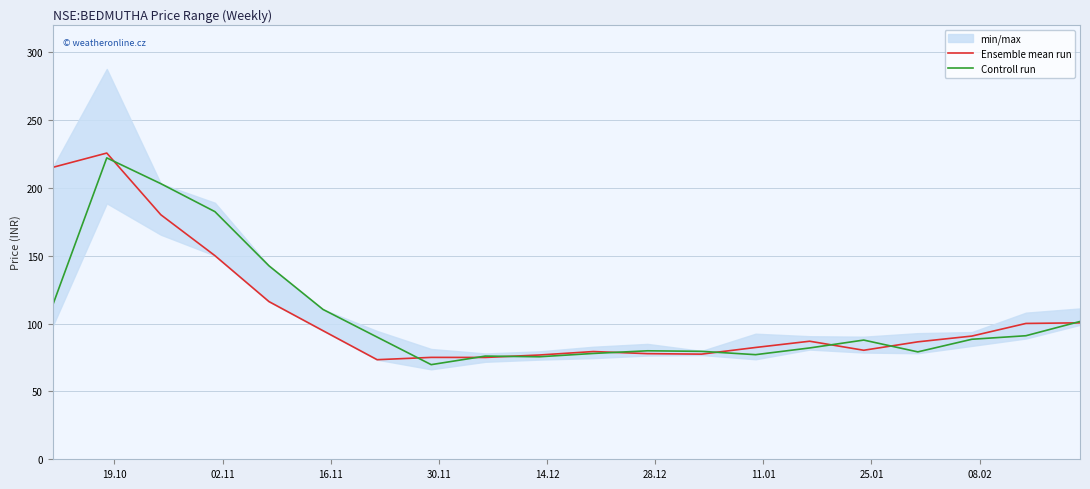

What is the minimum value for Ensemble mean run?

73.3